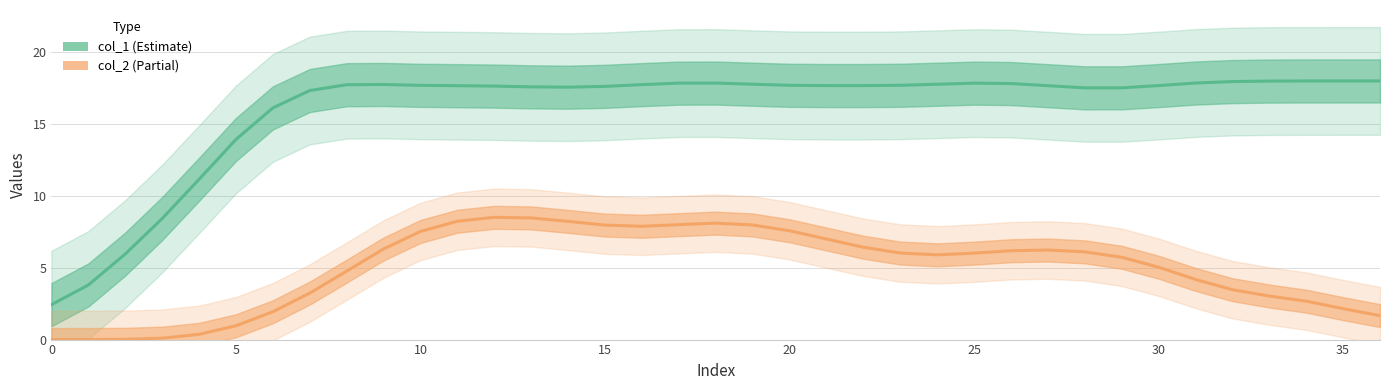

What is the average value?

16.1